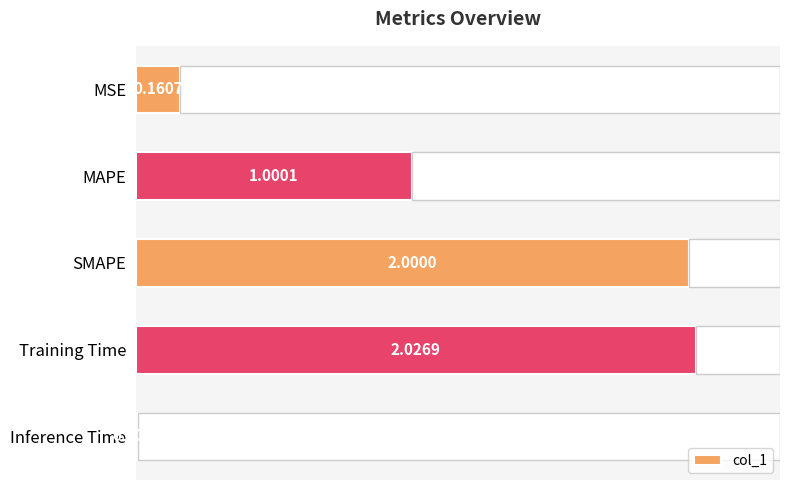

At which label is col_1 closest to 1?

MAPE